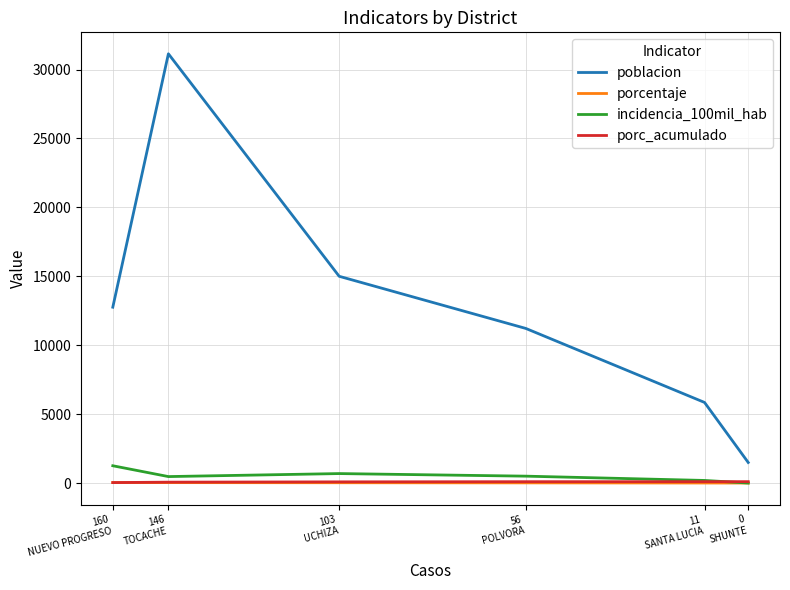

What is the sum of all incidencia_100mil_hab values?

3096.8